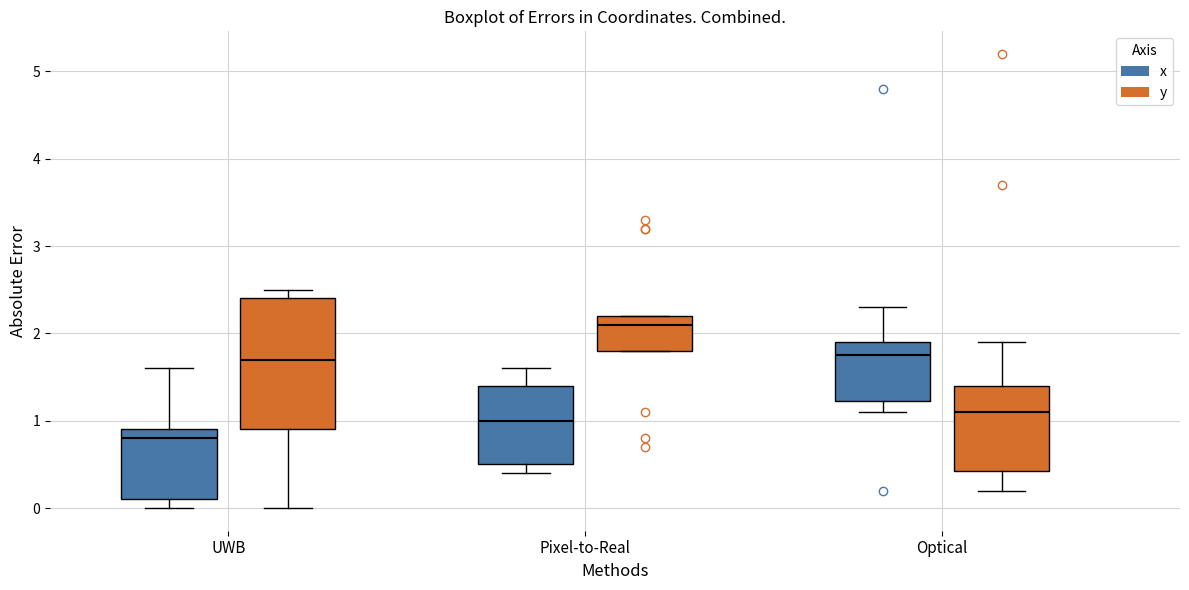

Reading left to right, read every box against the y-axis: the position of its median line, the range the box covers, and the ends of its whiskers. The values are not printed on the chart, so give them approximately, as read against the axis.

UWB (x): median 0.8, box 0.1 to 0.9, whiskers 0.0 to 1.6
UWB (y): median 1.7, box 0.9 to 2.4, whiskers 0.0 to 2.5
Pixel-to-Real (x): median 1.0, box 0.5 to 1.4, whiskers 0.4 to 1.6
Pixel-to-Real (y): median 2.1, box 1.8 to 2.2, whiskers 1.8 to 2.2
Optical (x): median 1.8, box 1.2 to 1.9, whiskers 1.1 to 2.3
Optical (y): median 1.1, box 0.4 to 1.4, whiskers 0.2 to 1.9